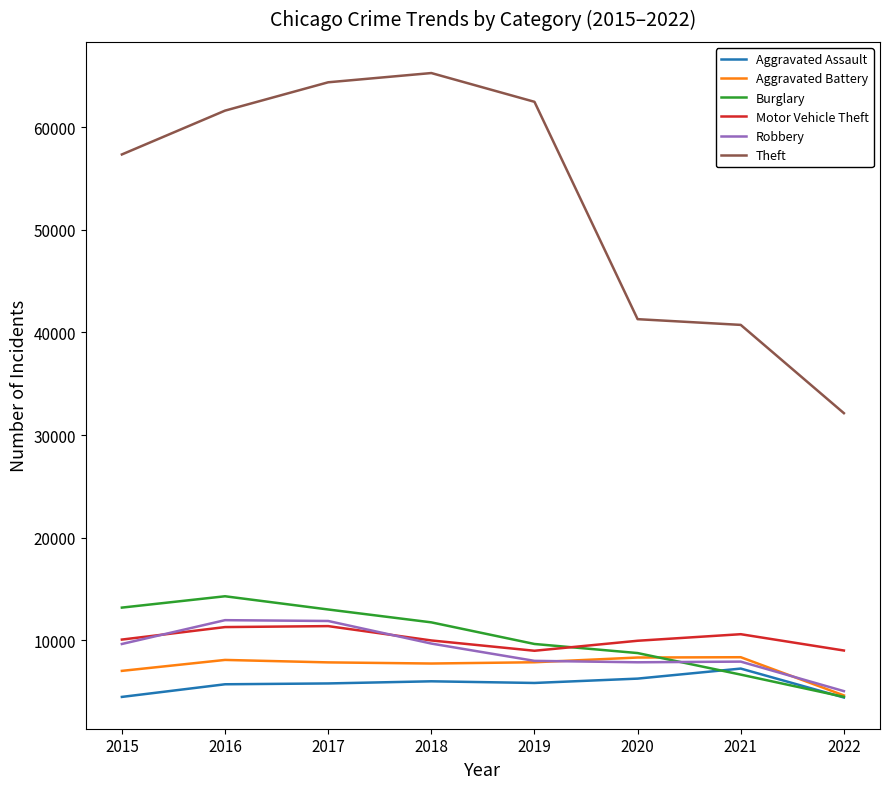

What is the total value across all series at 2015?

101735